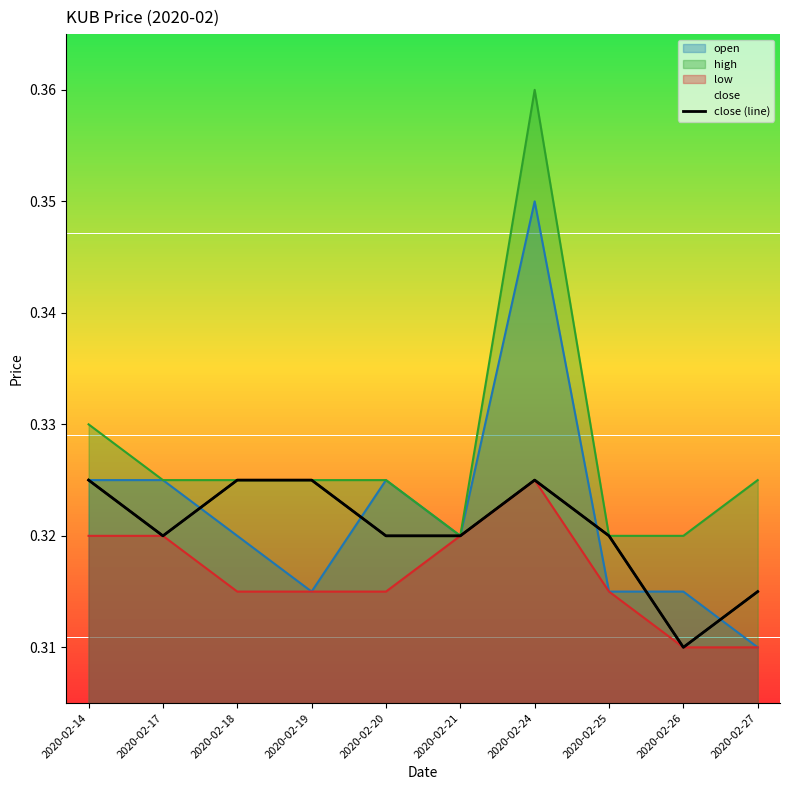

Count the values in the range 0 to 1.

10